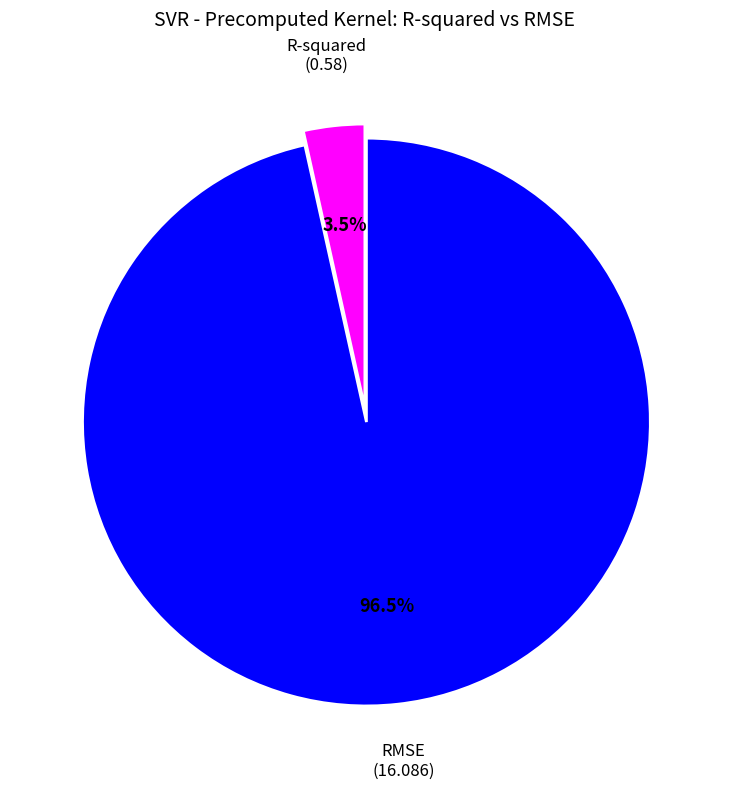

Does any single category account for the majority?

Yes